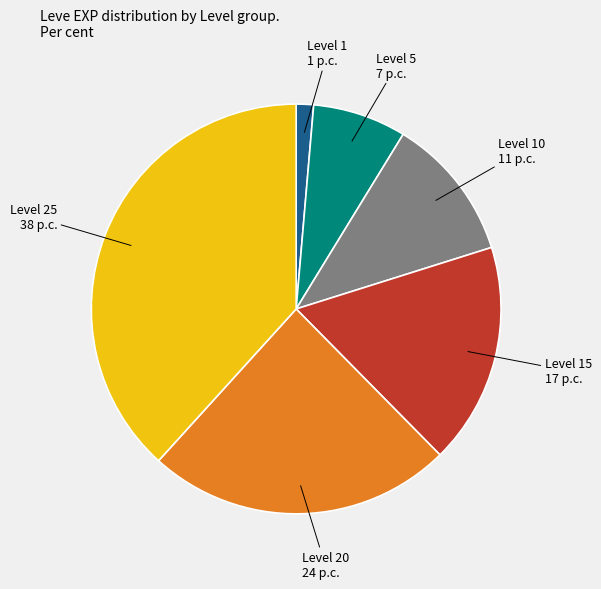

Is there a majority slice in this chart?

No